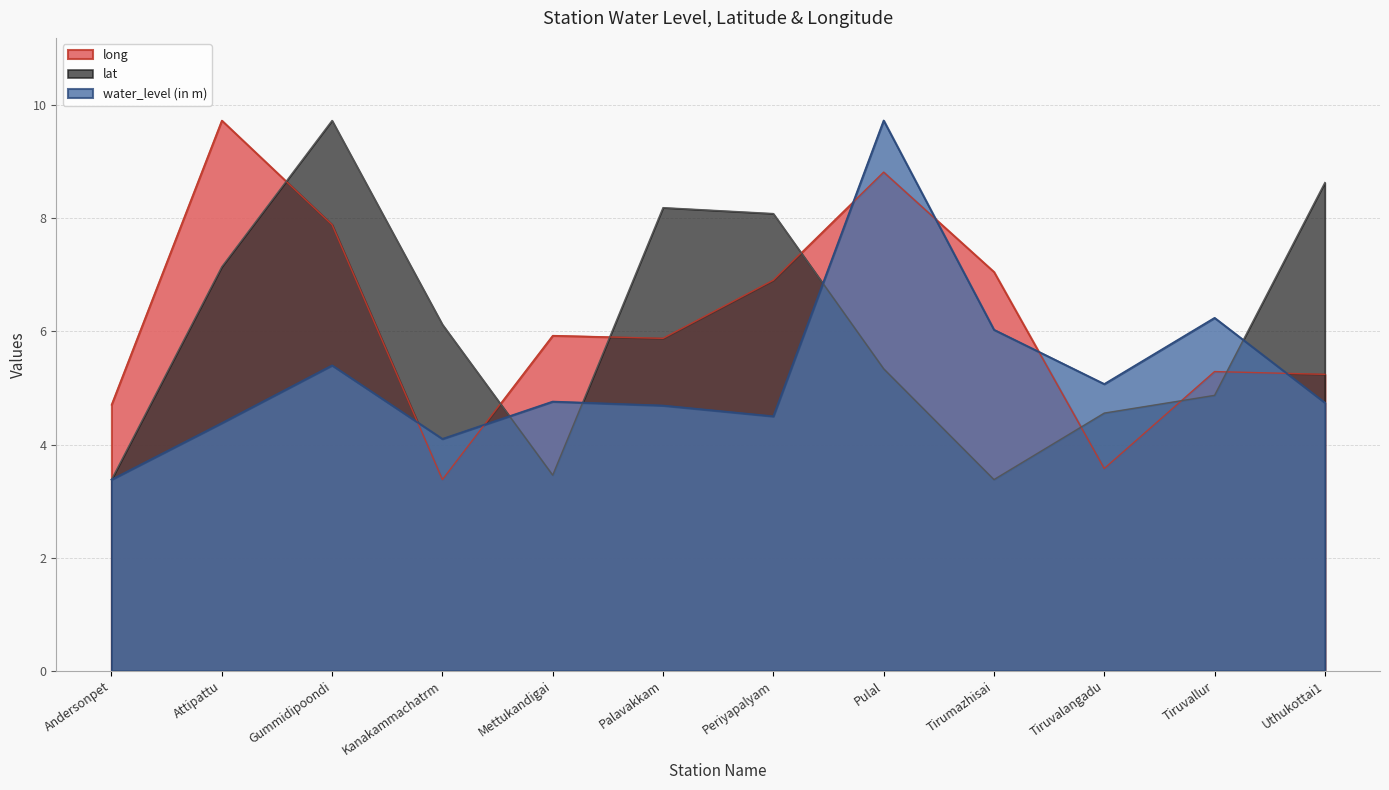

At how many categories does at least one series exceed 6?

9